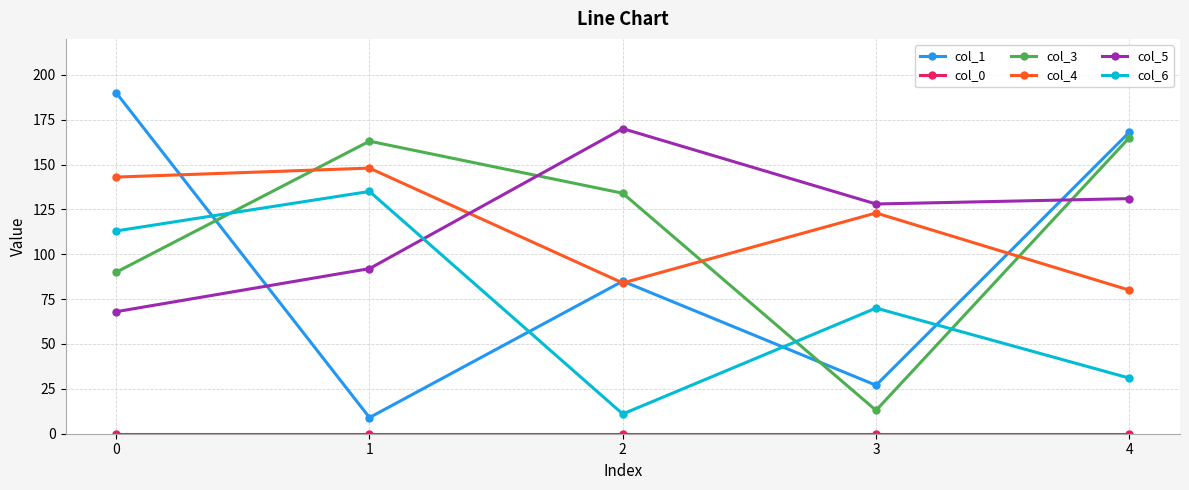

Which series ends up on top after the final intersection of col_6 and col_1?

col_1